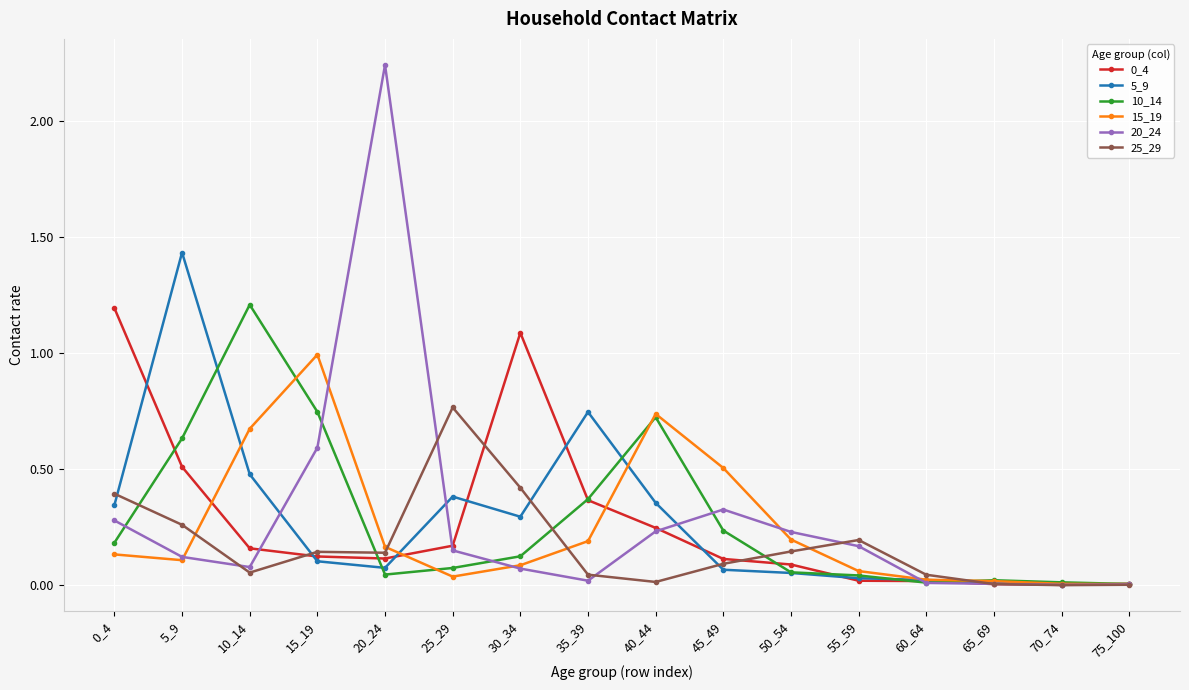

Is the value of 10_14 at 15_19 greater than the value of 5_9 at 15_19?

Yes